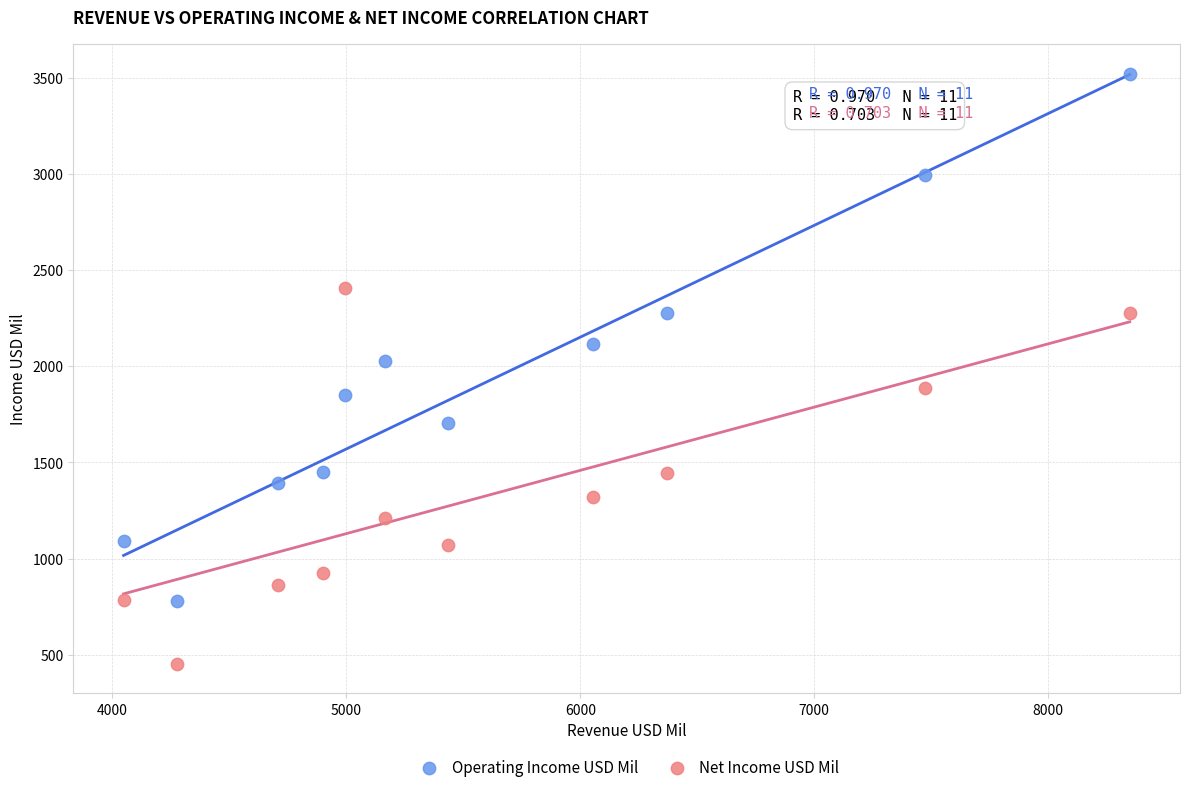

What is the X range (max minus min) for the scatter plot?

4300